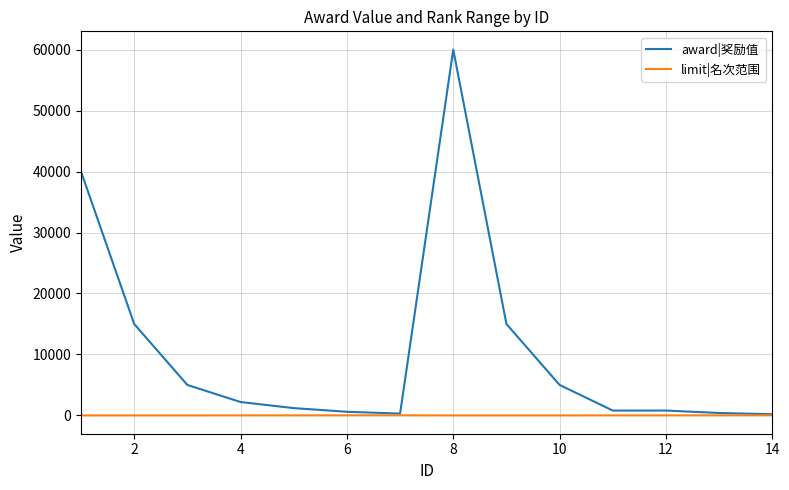

List the series in order of their overall mean, lowest first.

limit|名次范围, award|奖励值